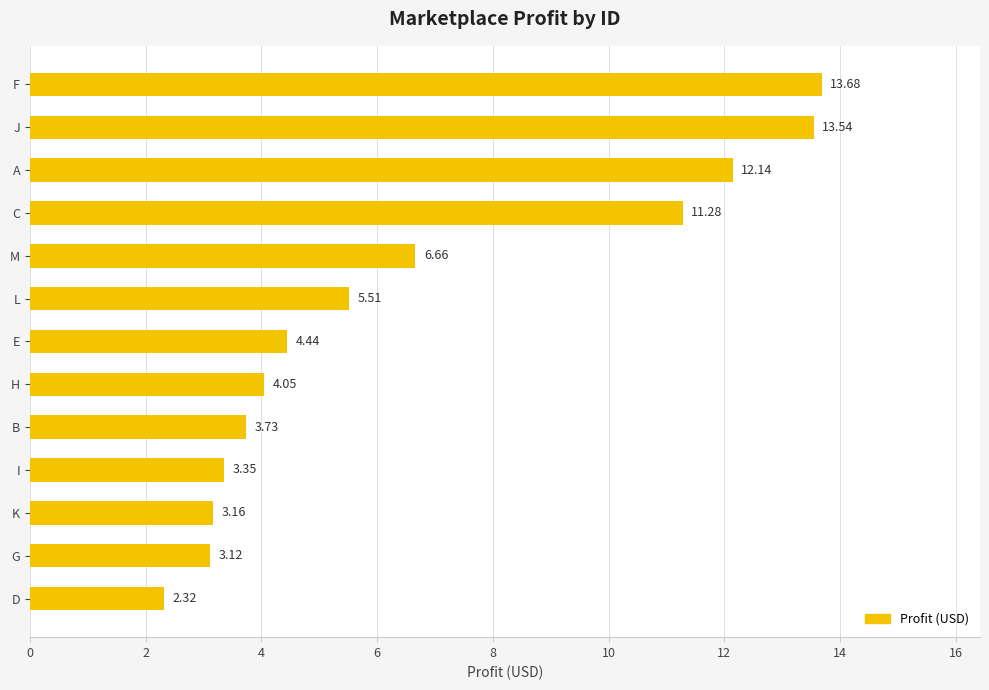

Between D and A, which is larger?

A